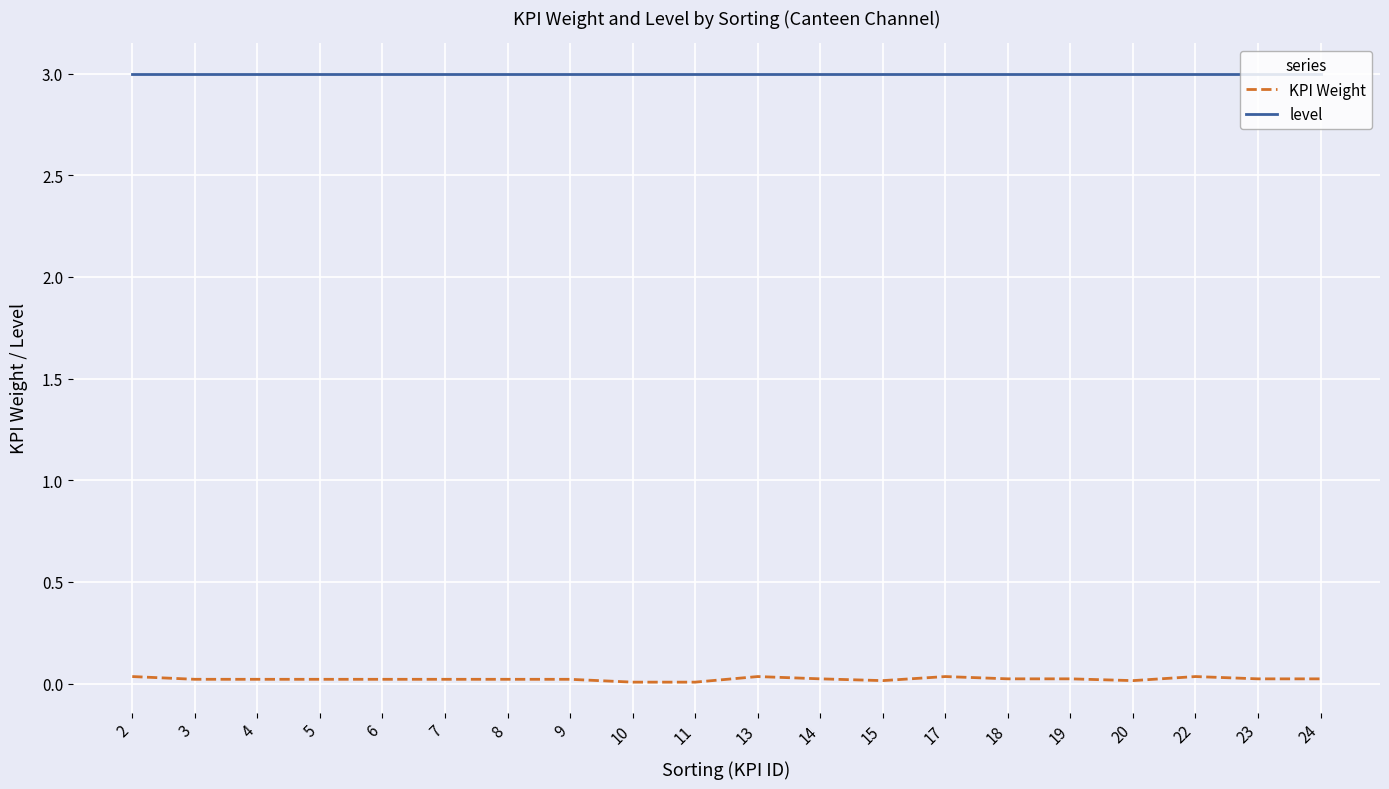

Is the value of KPI Weight at 14 greater than the value of level at 15?

No